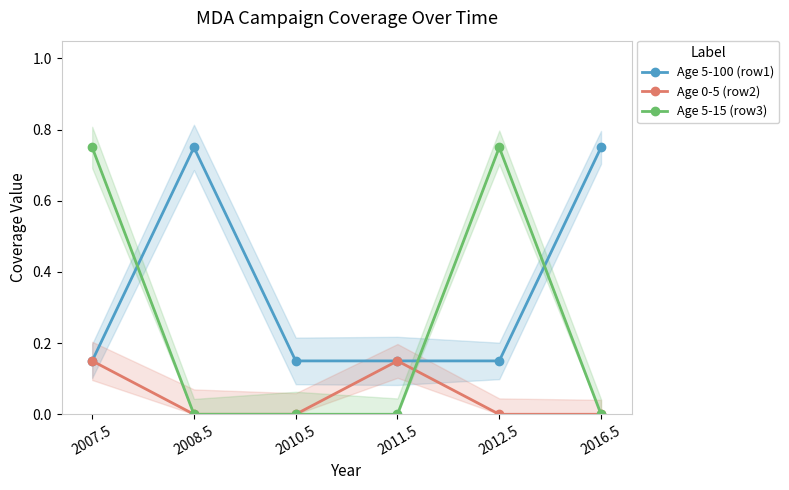

Is it true that Age 0-5 (row2) equals 0.1 at 2007.5?

True